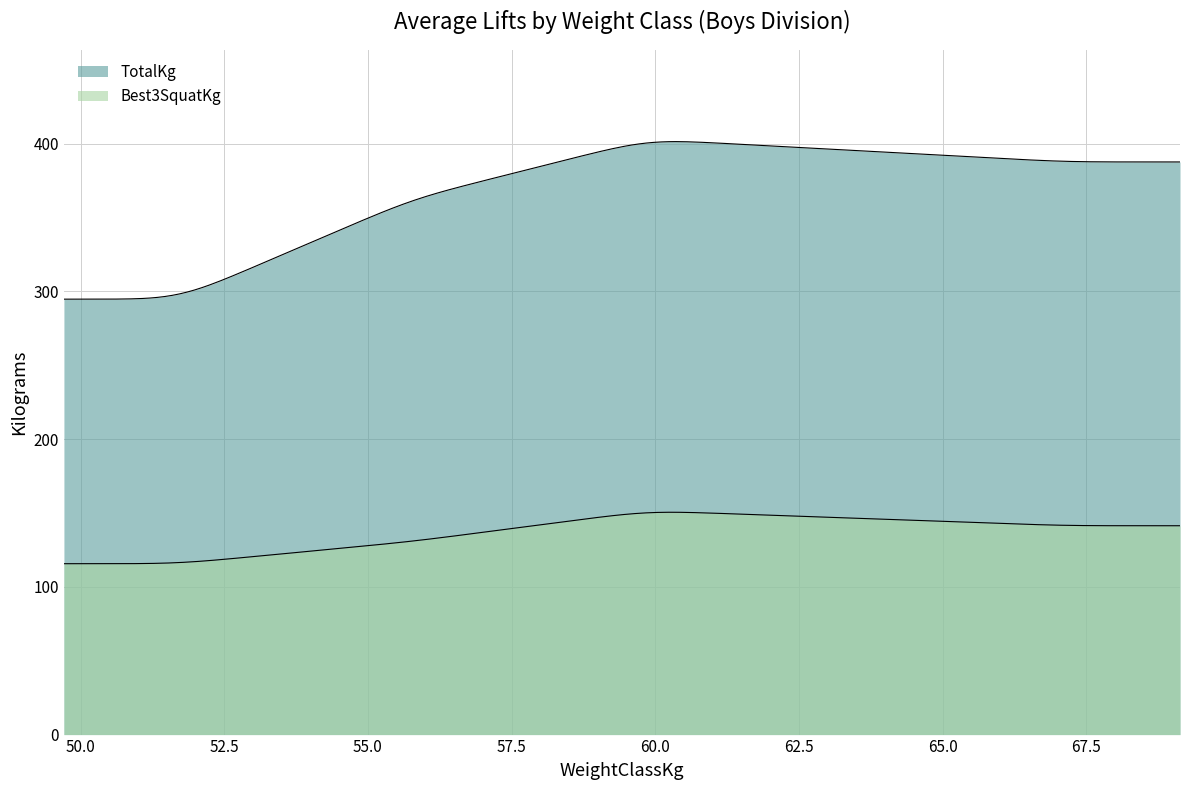

Is it true that Best3DeadliftKg equals 43.0 at 67.04?

False